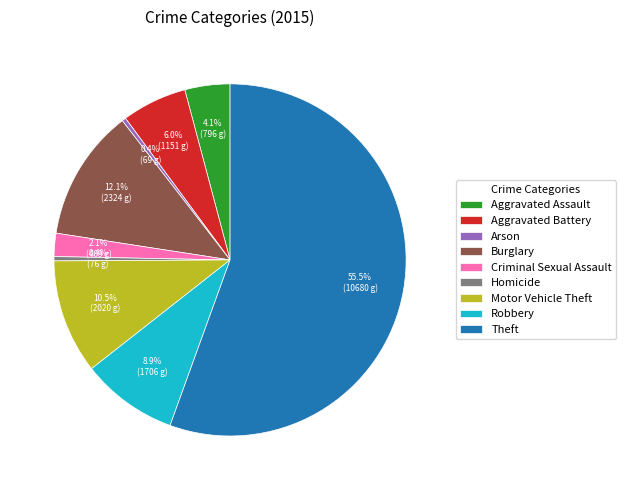

Which has a higher value, Arson or Criminal Sexual Assault?

Criminal Sexual Assault